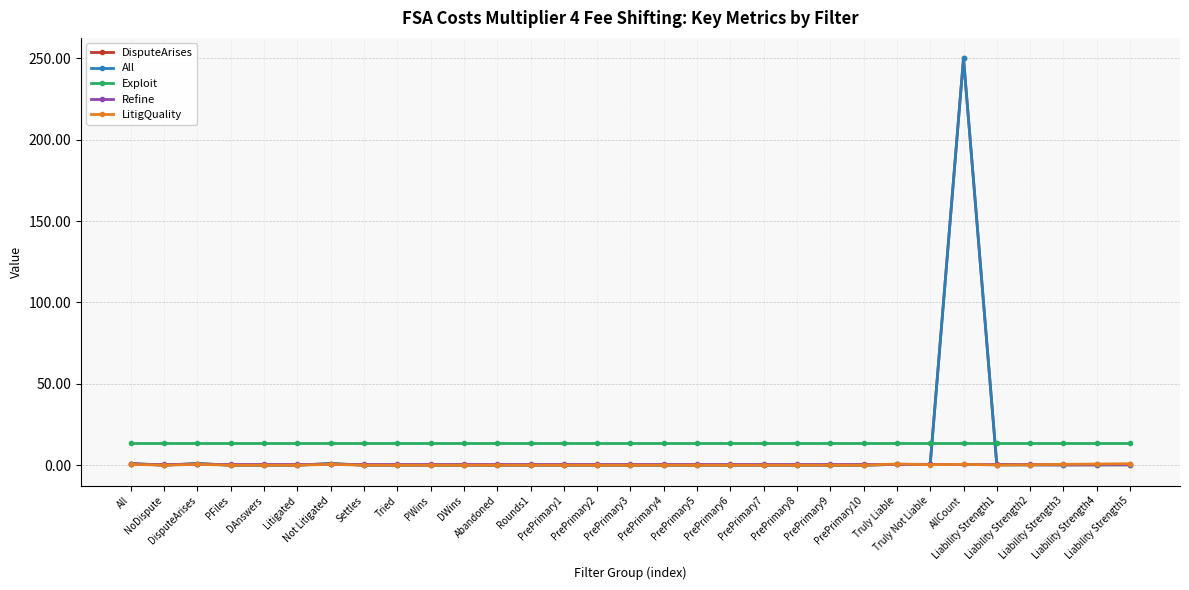

Does the chart have visible grid lines?

Yes